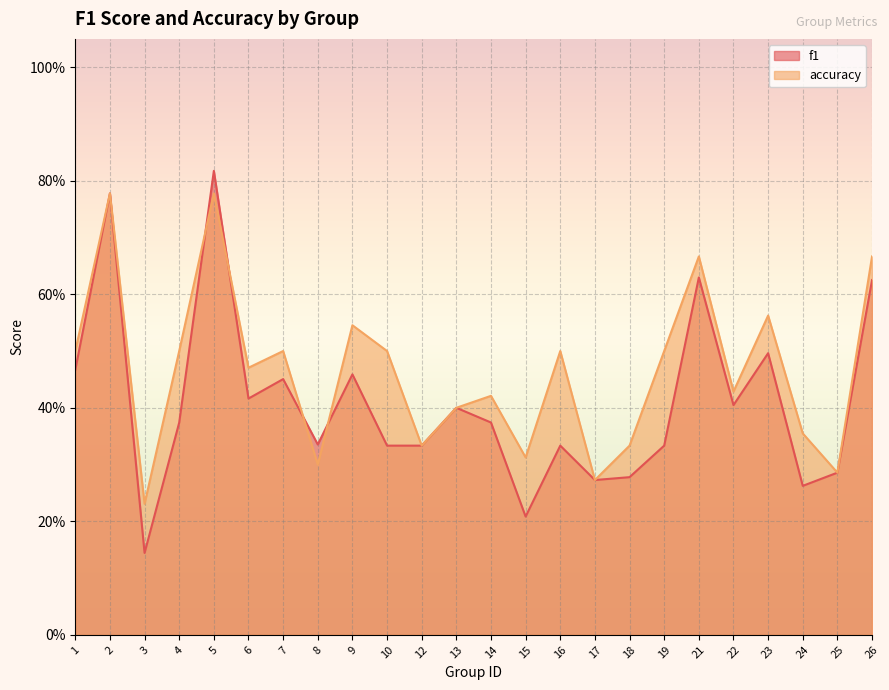

What is the difference between the second highest and minimum values in the accuracy series?

0.5